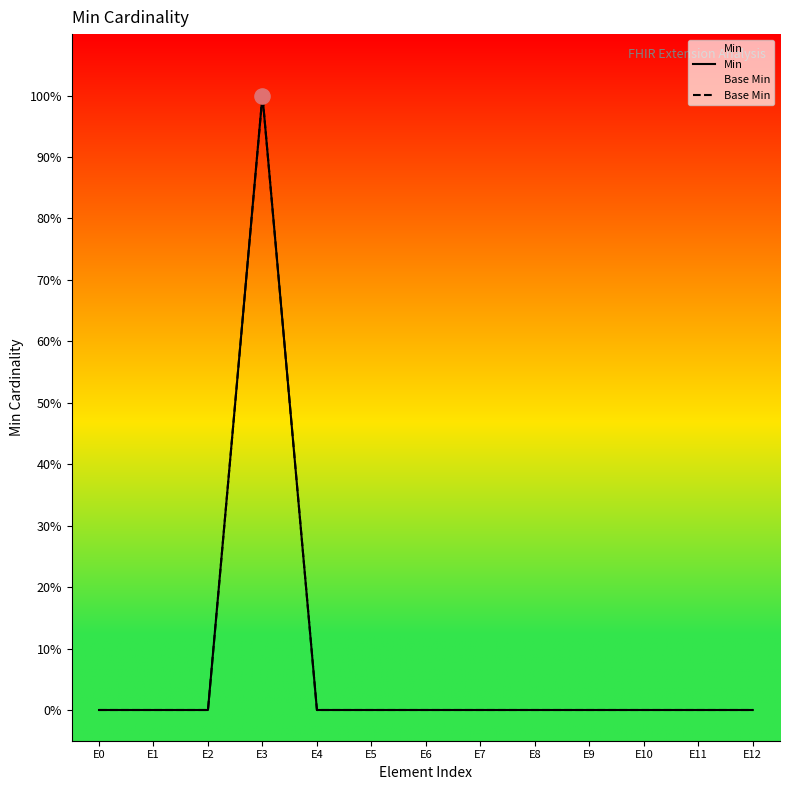

Which series has the largest total across all categories?

Min